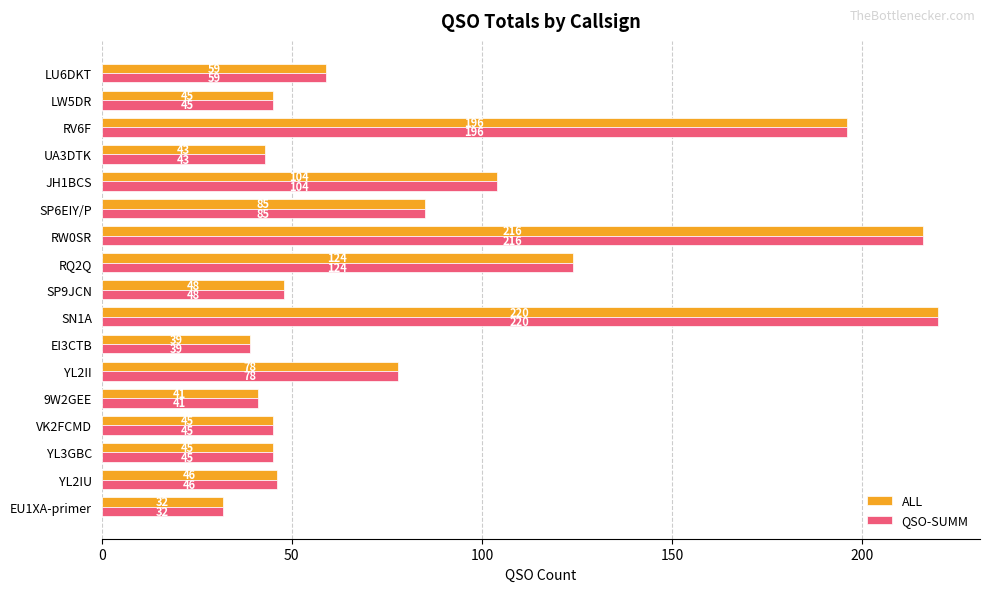

What is the average value of the ALL series?

86